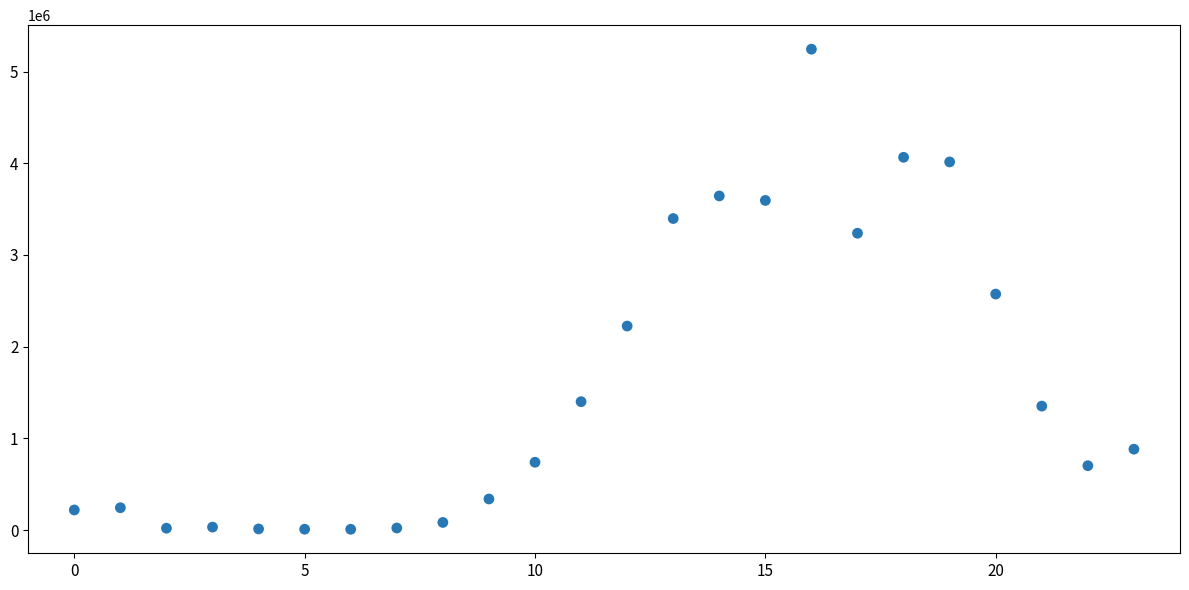

What is the range of Y values (max minus min)?

5234728.2